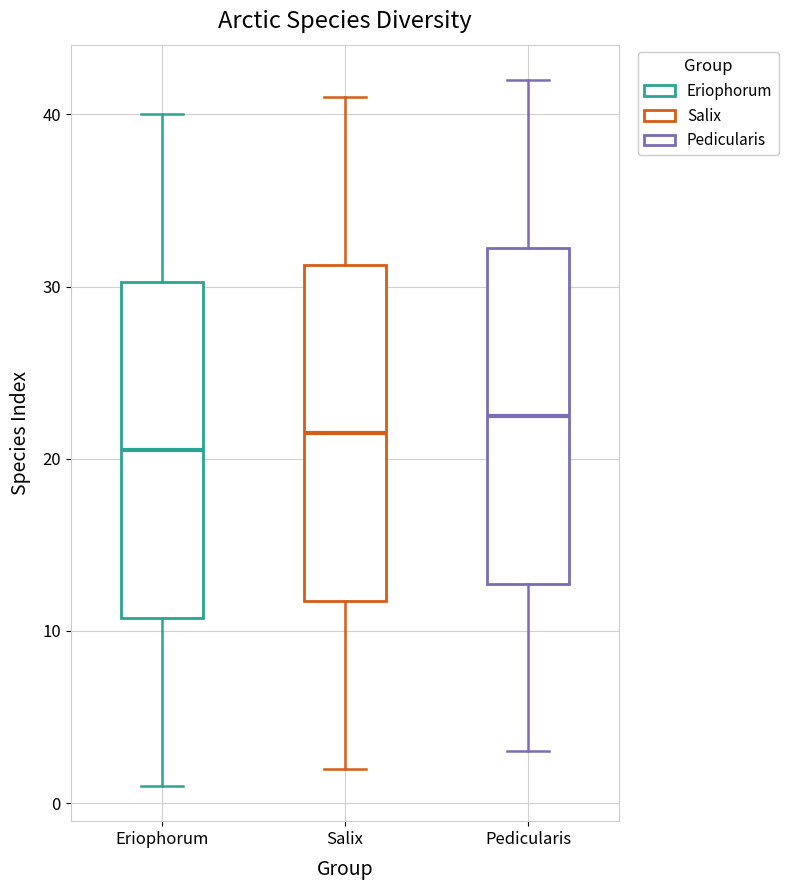

Where does the upper whisker of the box for Eriophorum end on the y-axis? The values are not printed on the chart, so give them approximately, as read against the axis.

40